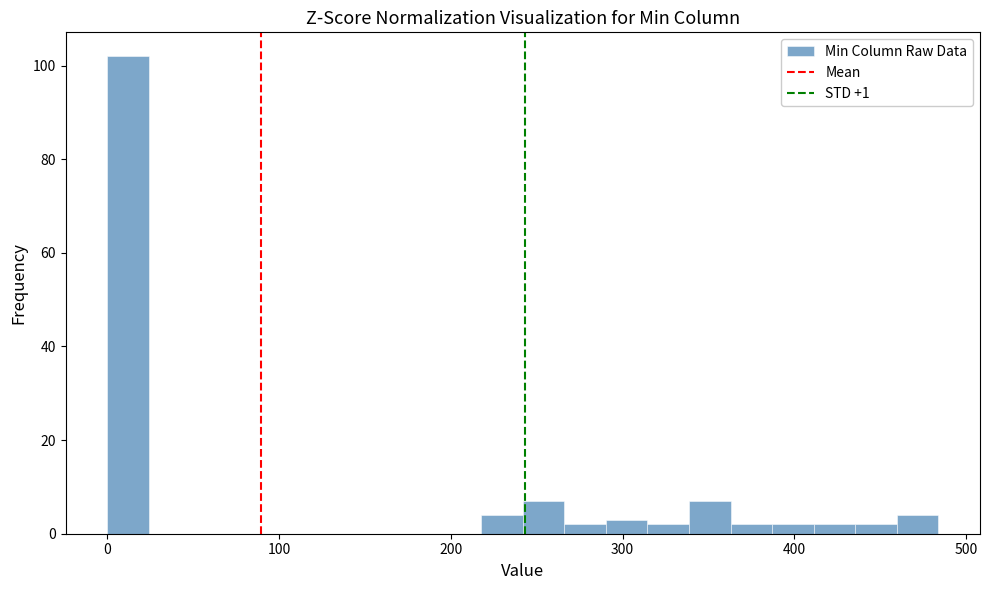

Around what value on the x-axis is the tallest bar? Give the approximate position of its centre, as read against the axis.

10